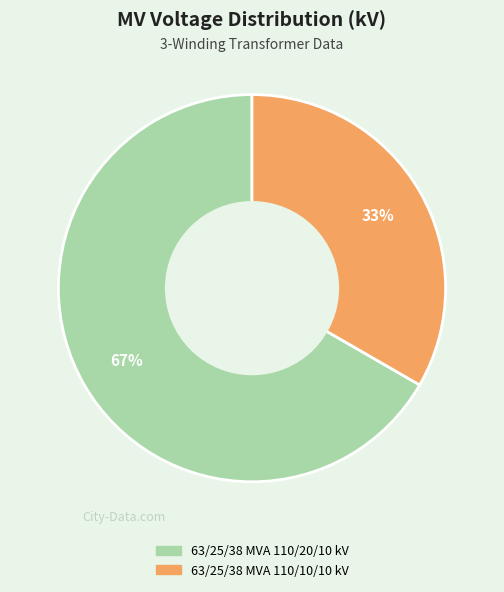

To the nearest percent, what is the average slice percentage?

50%